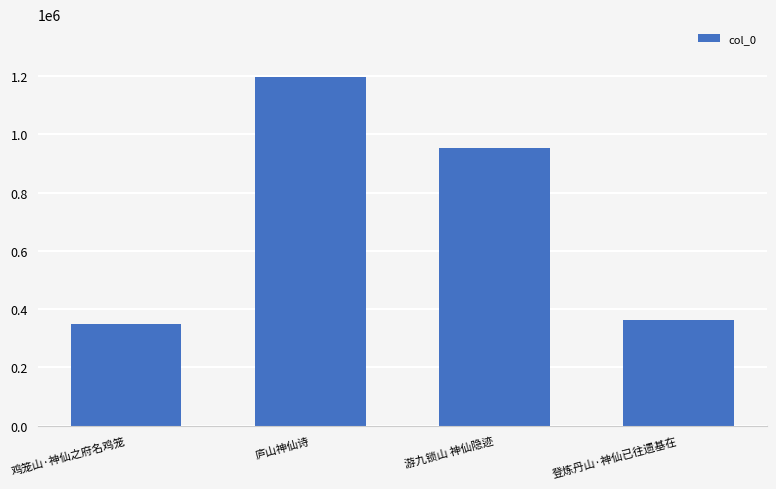

Approximately how many times larger is the value at 登炼丹山·神仙已往遗基在 compared to 游九锁山 神仙隐迹?

0.4